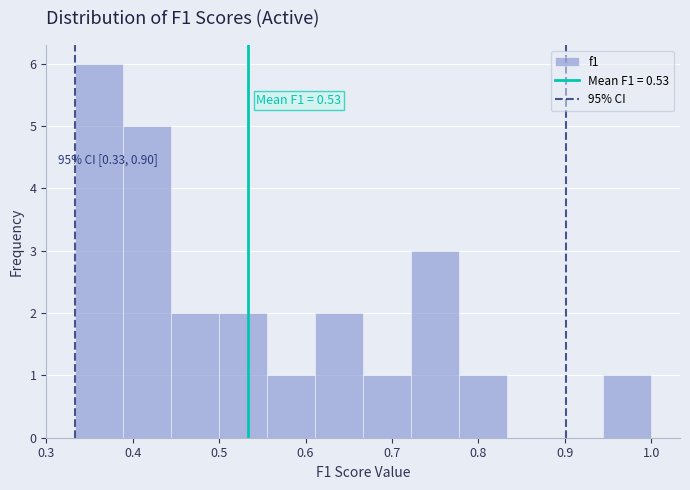

Over which range of the x-axis is the bar tallest?

0.33 to 0.39